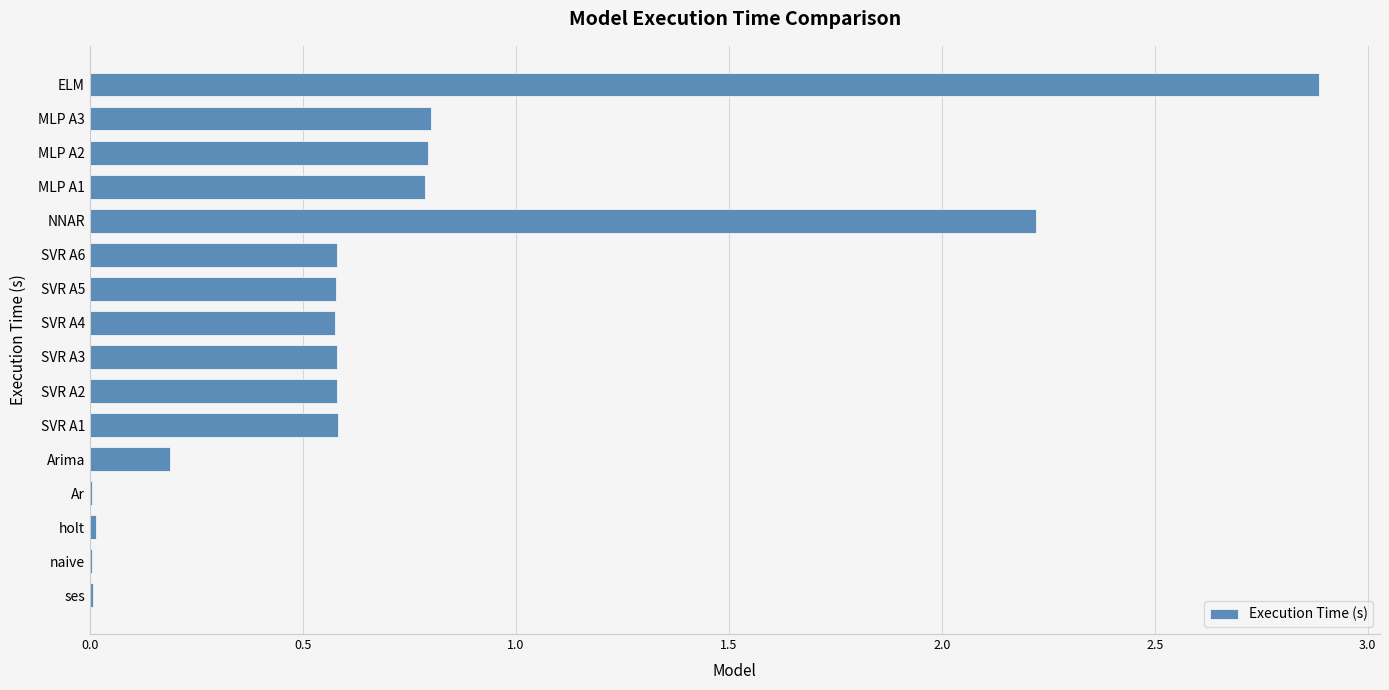

What is the greatest value displayed?

2.9